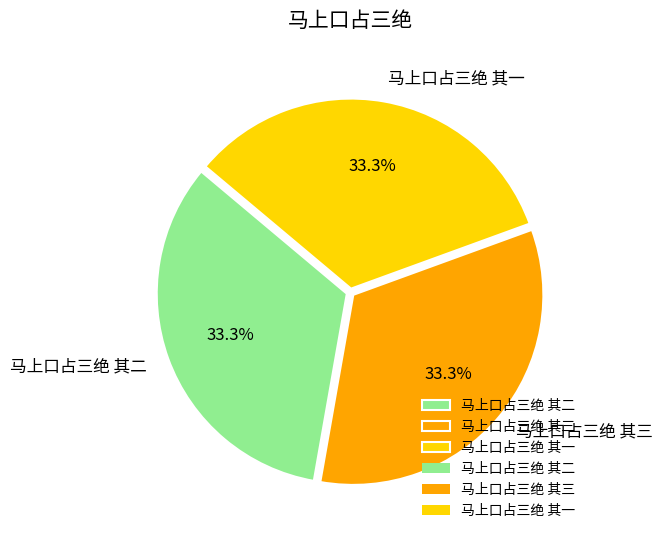

The 马上口占三绝 其三 slice represents 47% of the pie. True or false?

False